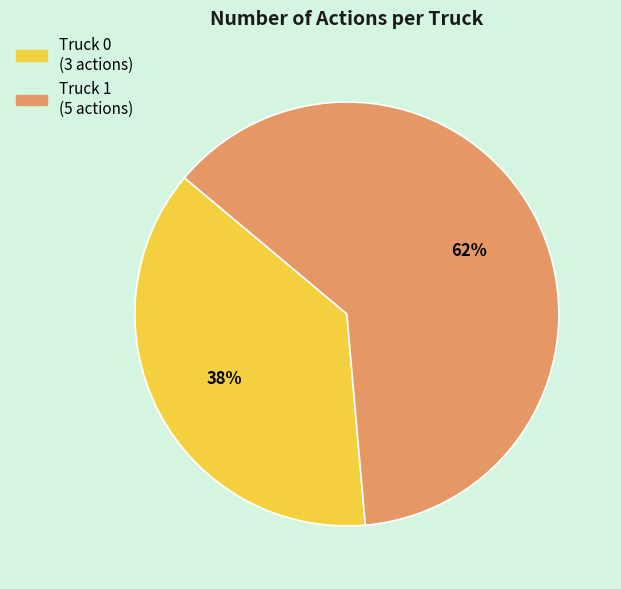

To the nearest percent, what is the average slice percentage?

50%